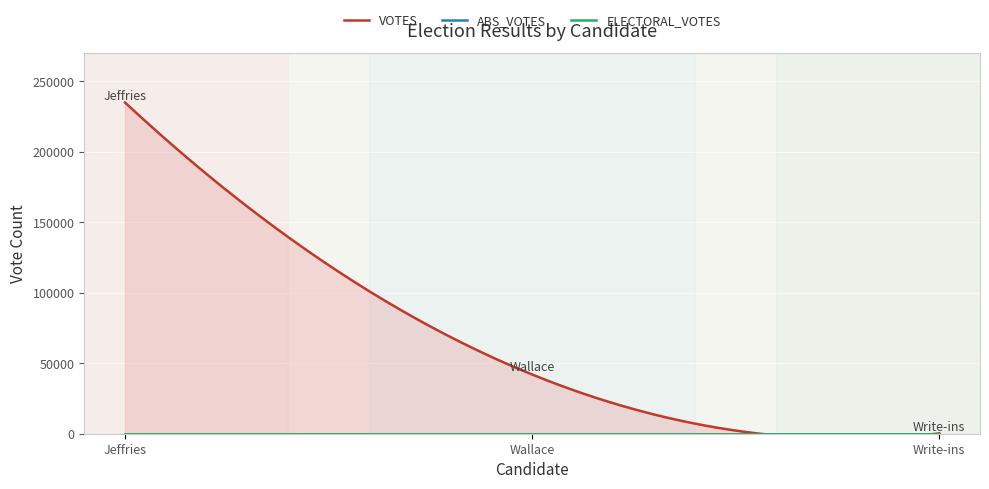

Does the chart display data point markers on the line(s)?

No